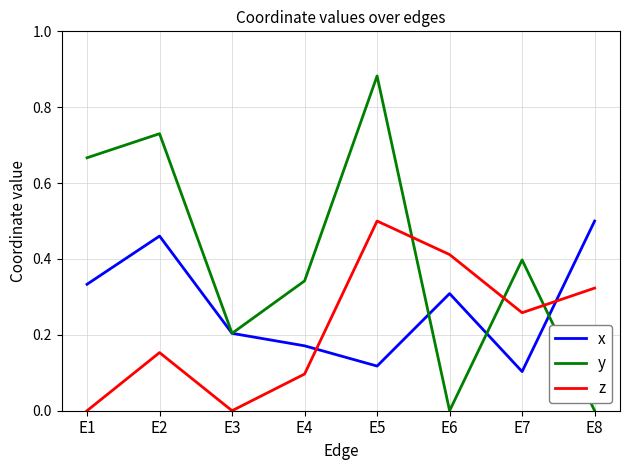

What is the sum of all x values?

2.2